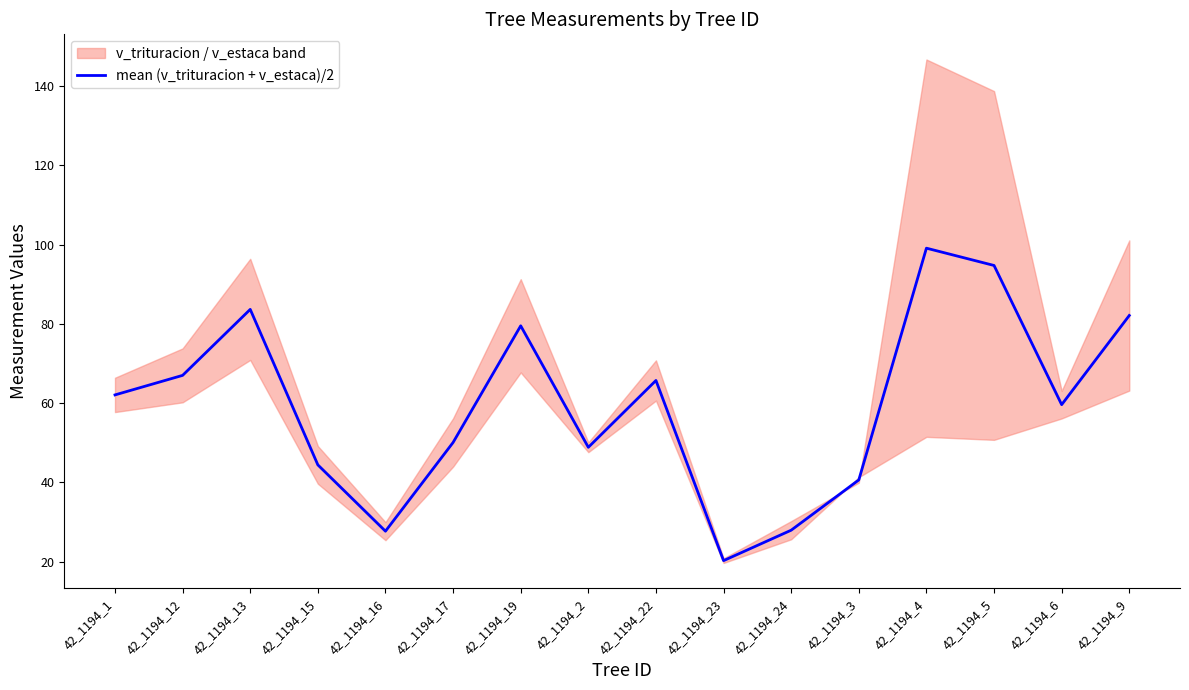

List the labels in order of value, largest first.

42_1194_4, 42_1194_5, 42_1194_13, 42_1194_9, 42_1194_19, 42_1194_12, 42_1194_22, 42_1194_1, 42_1194_6, 42_1194_17, 42_1194_2, 42_1194_15, 42_1194_3, 42_1194_24, 42_1194_16, 42_1194_23